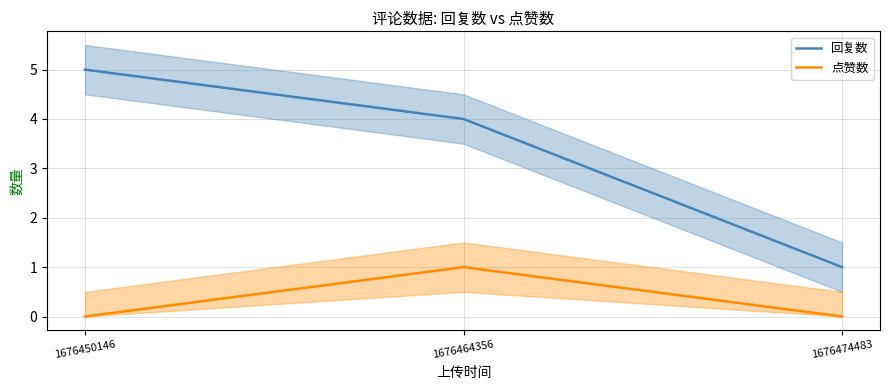

At which label does 回复数 first exceed 4?

1676450146